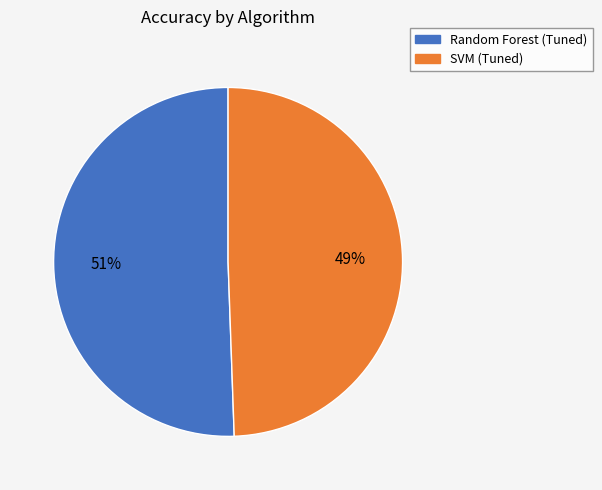

How many slices are in this pie chart?

2